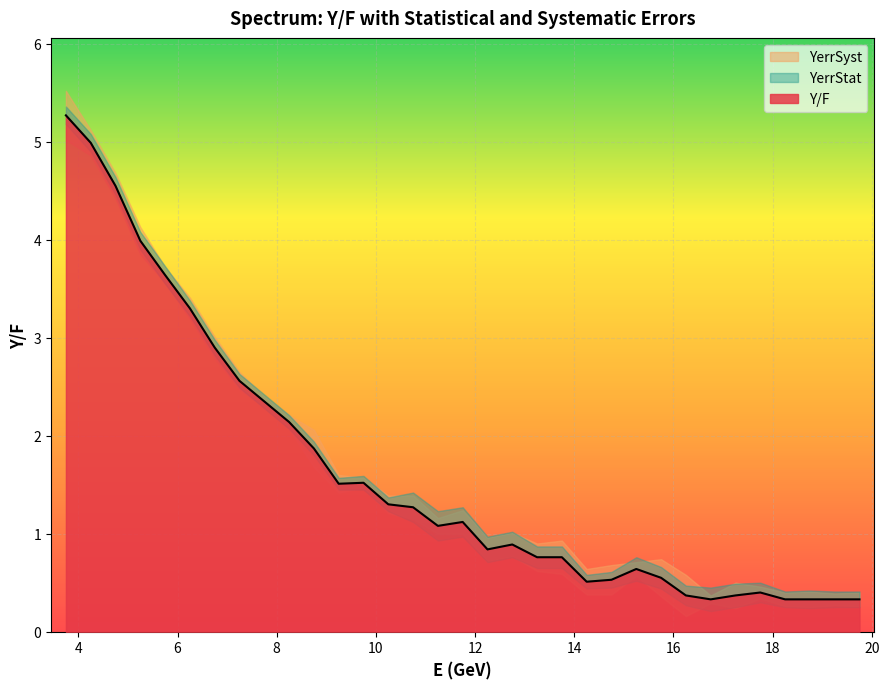

At how many categories does at least one series exceed 3?

6